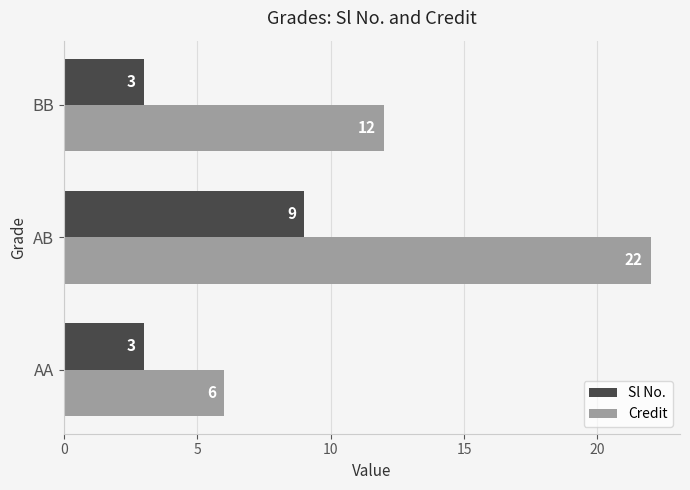

Rank the series by their average value, from lowest to highest.

Sl No., Credit